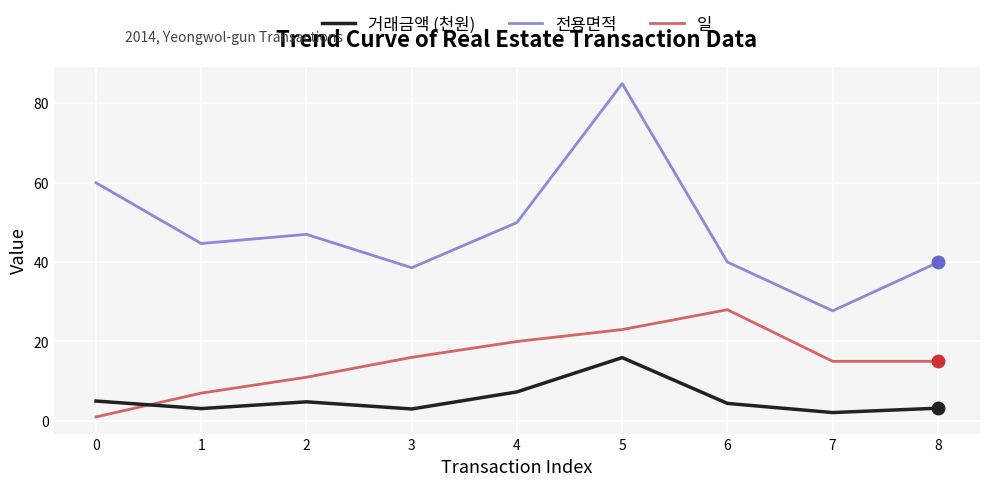

Is the value of 일 at 6 greater than the value of 전용면적 at 0?

No